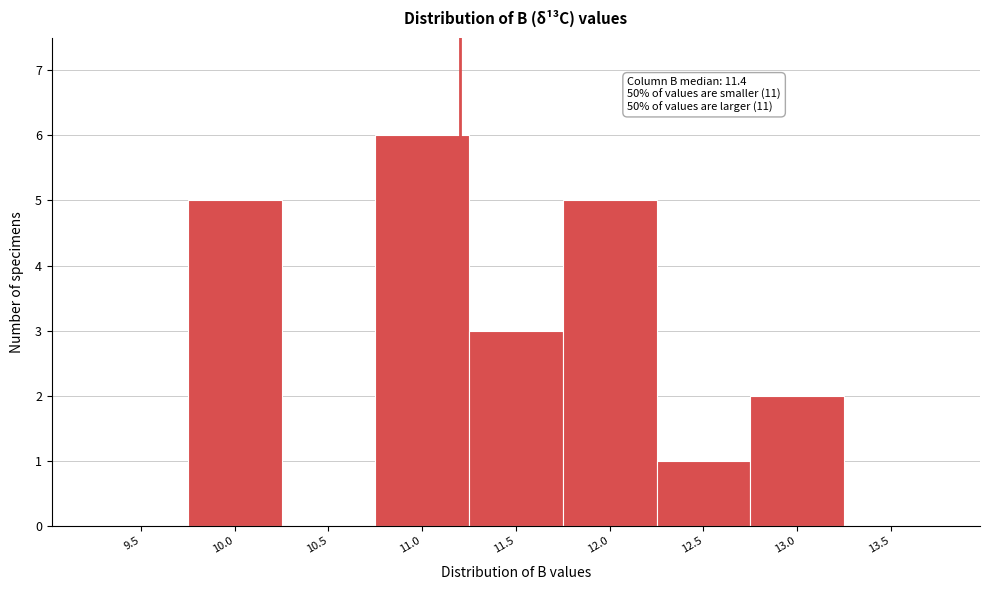

Reading left to right, what are all the values shown in this chart?

9.5=0	10.0=5	10.5=0	11.0=6	11.5=3	12.0=5	12.5=1	13.0=2	13.5=0